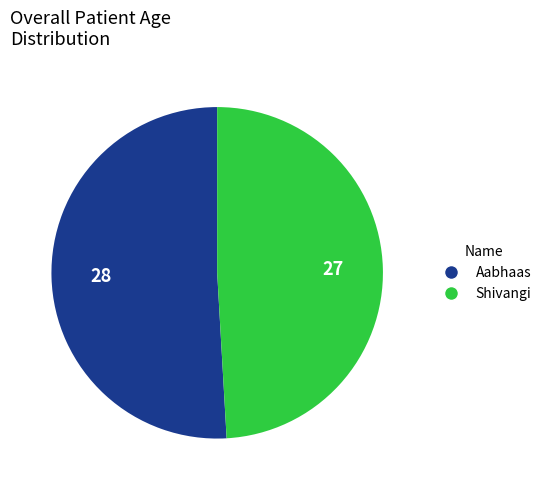

True or false: Shivangi accounts for 40% of the total.

False